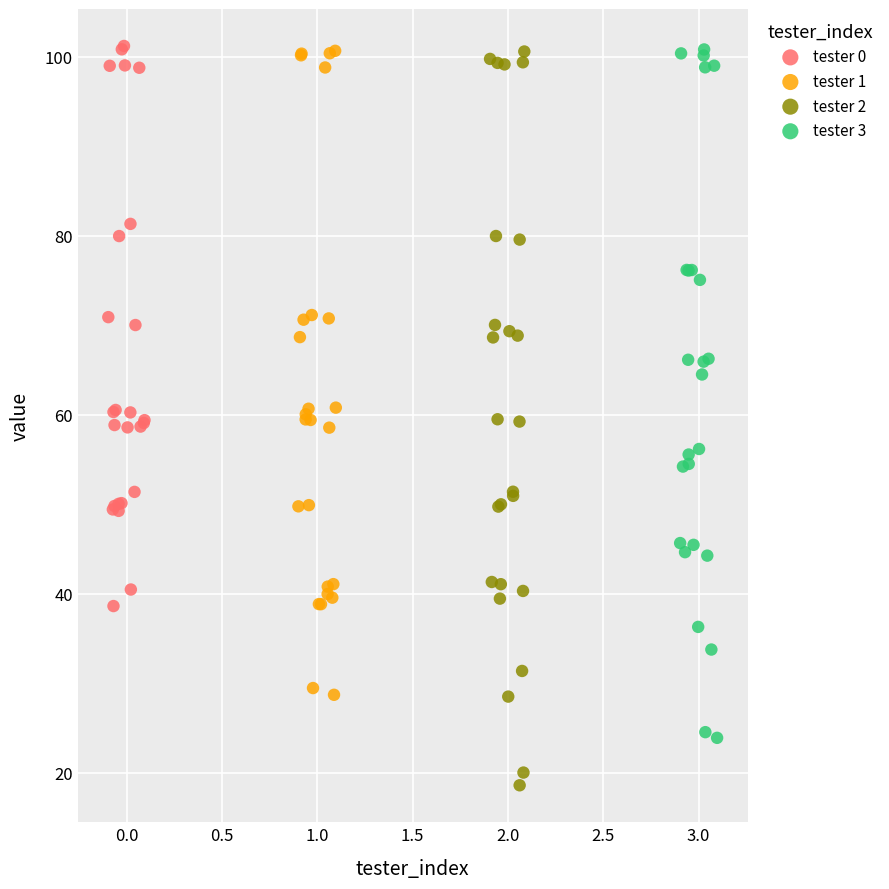

Which series has the widest spread of Y values?

tester 2